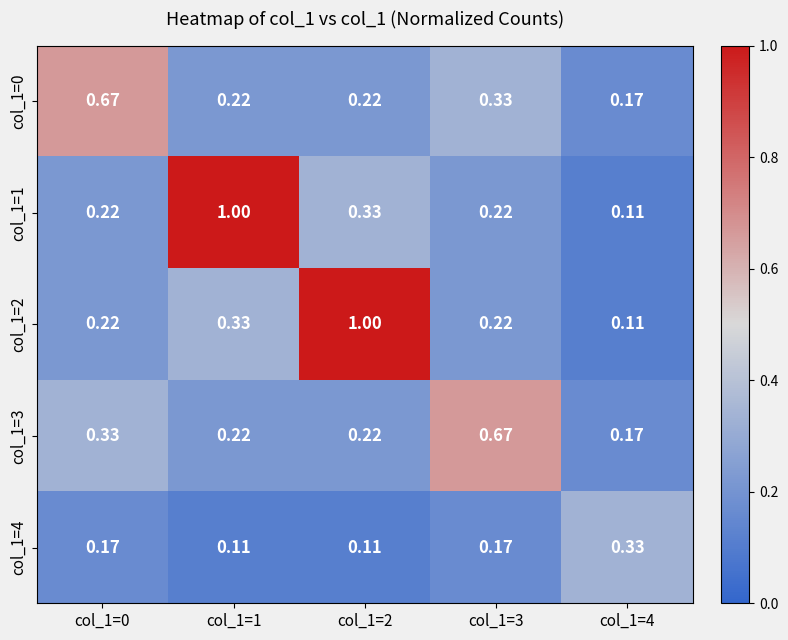

Is the value of col_1=0 at col_1=4 greater than the value of col_1=2 at col_1=1?

No